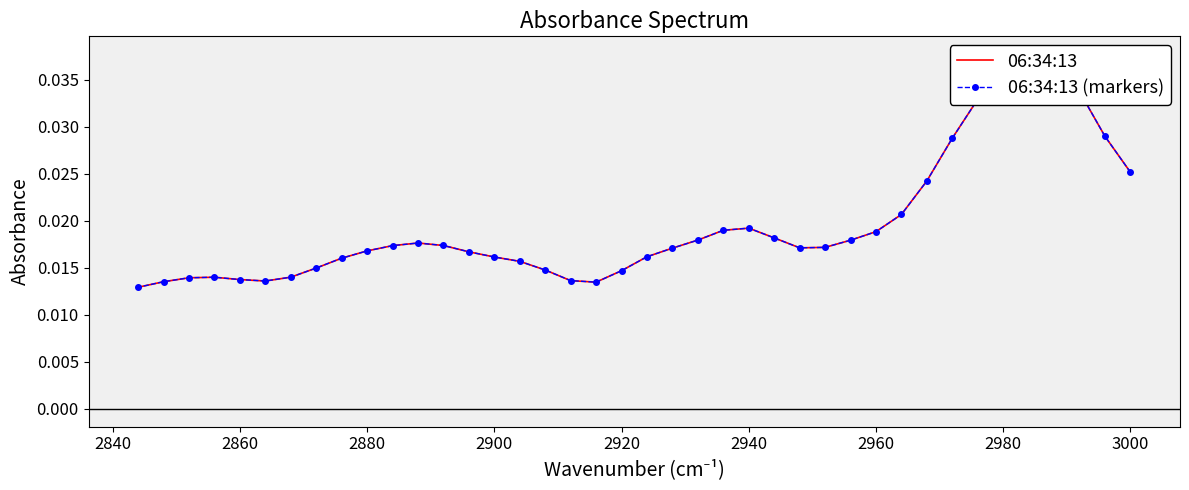

How many data points does each series have?

40